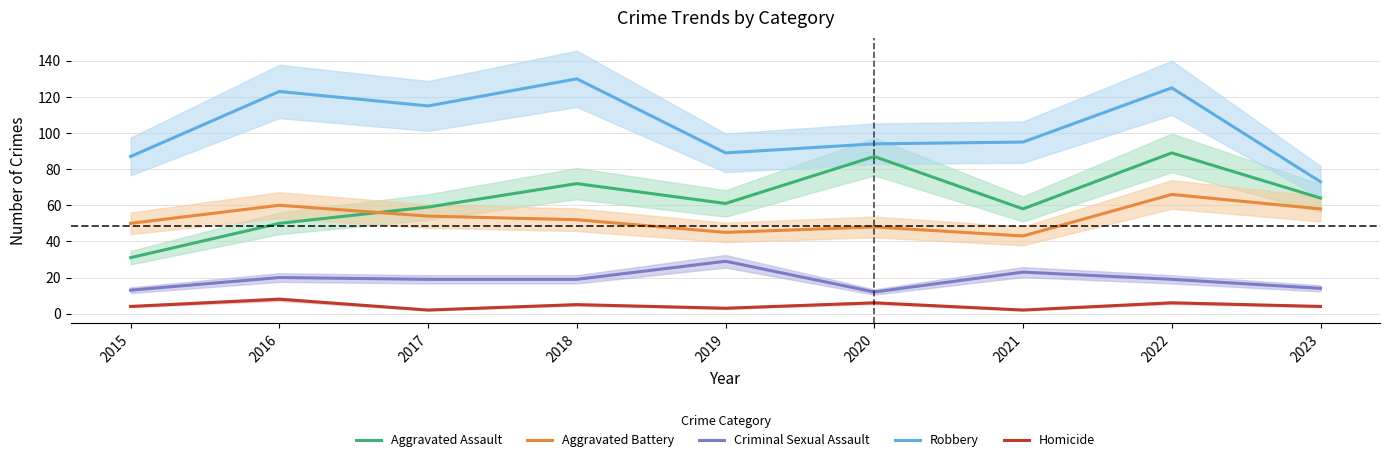

The value of Aggravated Assault at 2016 is 50. True or false?

True